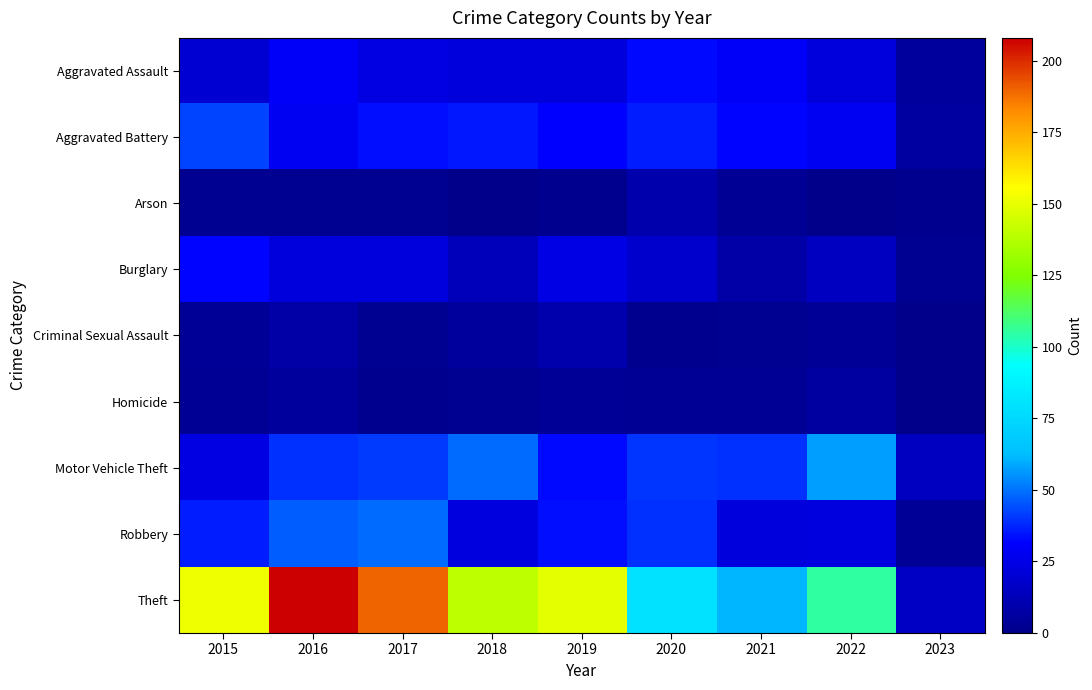

Reading left to right, transcribe all the data shown in this chart.

Aggravated Assault: 2015=20	2016=30	2017=24	2018=22	2019=22	2020=33	2021=30	2022=22	2023=5
Aggravated Battery: 2015=43	2016=28	2017=34	2018=35	2019=31	2020=36	2021=32	2022=28	2023=6
Arson: 2015=2	2016=2	2017=2	2018=0	2019=1	2020=9	2021=3	2022=0	2023=1
Burglary: 2015=32	2016=22	2017=22	2018=13	2019=25	2020=18	2021=8	2022=15	2023=2
Criminal Sexual Assault: 2015=4	2016=8	2017=2	2018=5	2019=9	2020=1	2021=2	2022=4	2023=0
Homicide: 2015=3	2016=5	2017=1	2018=2	2019=4	2020=3	2021=3	2022=6	2023=0
Motor Vehicle Theft: 2015=24	2016=39	2017=41	2018=49	2019=33	2020=40	2021=39	2022=57	2023=15
Robbery: 2015=36	2016=47	2017=49	2018=23	2019=34	2020=39	2021=22	2022=23	2023=4
Theft: 2015=152	2016=208	2017=190	2018=140	2019=149	2020=80	2021=61	2022=105	2023=16